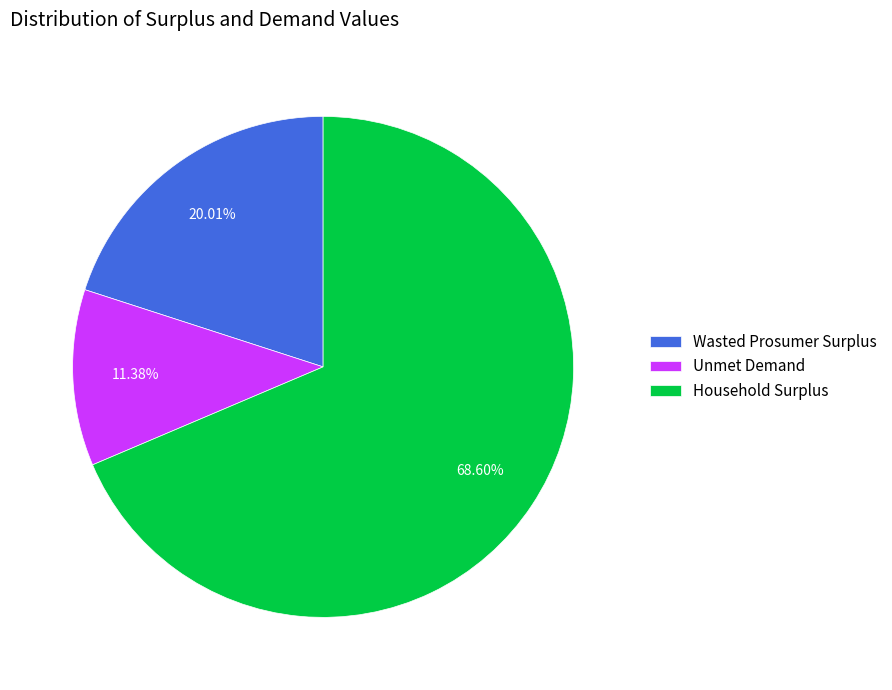

What is the total percentage of Household Surplus and Unmet Demand?

80.0%